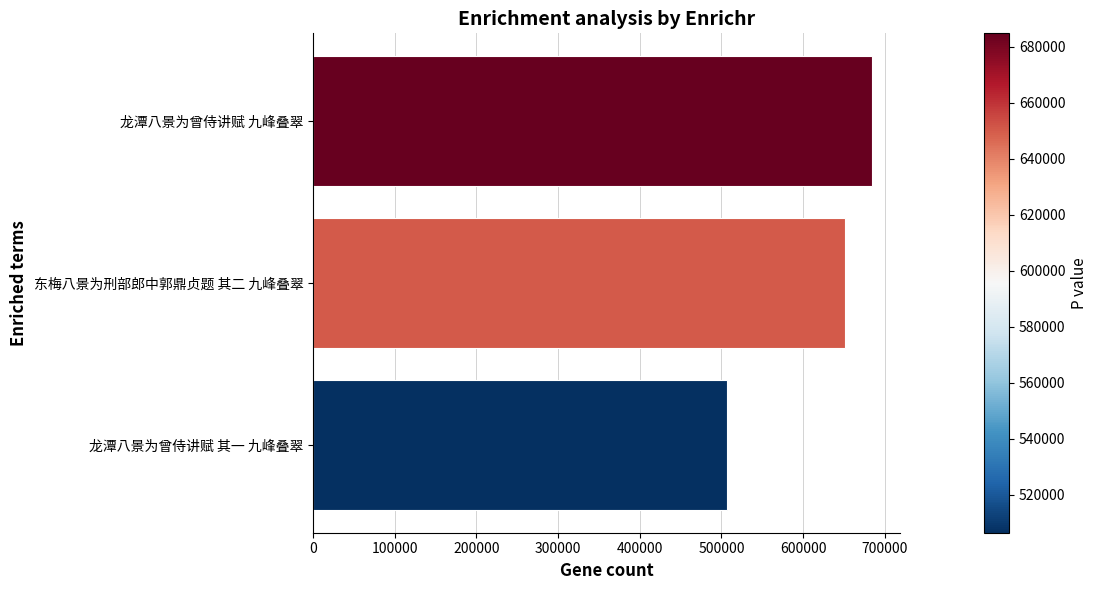

How many series are shown in this chart?

1